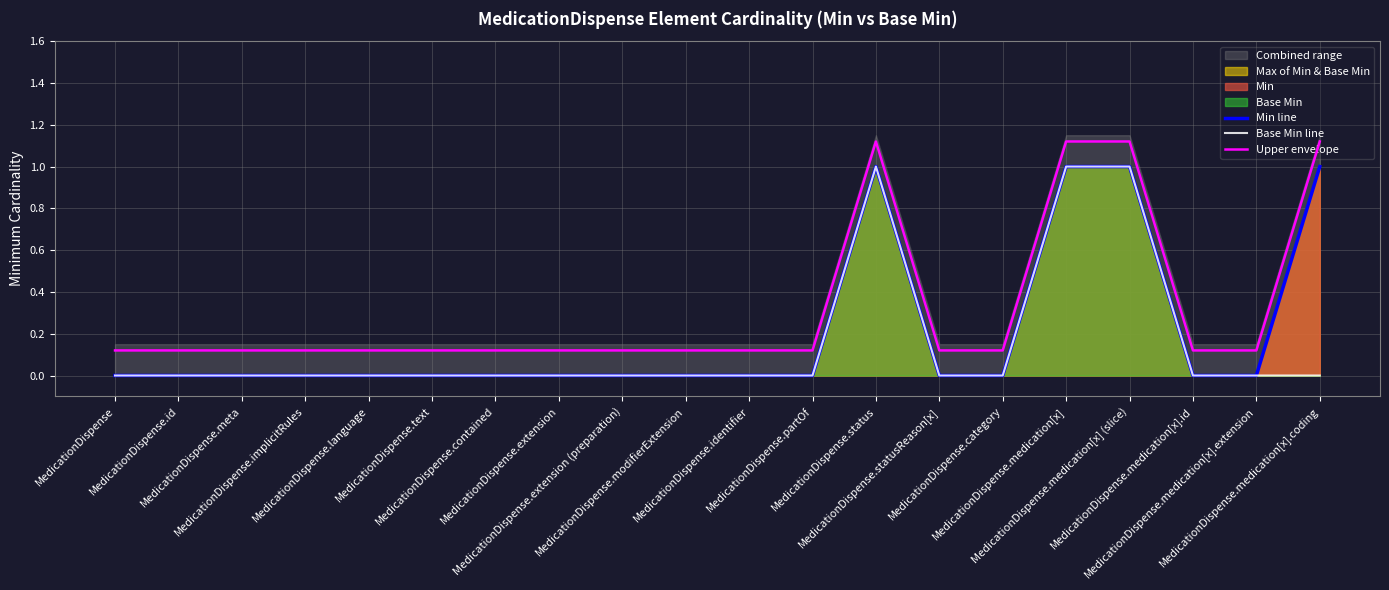

The Min line series shows 0.0 at MedicationDispense.partOf. True or false?

True